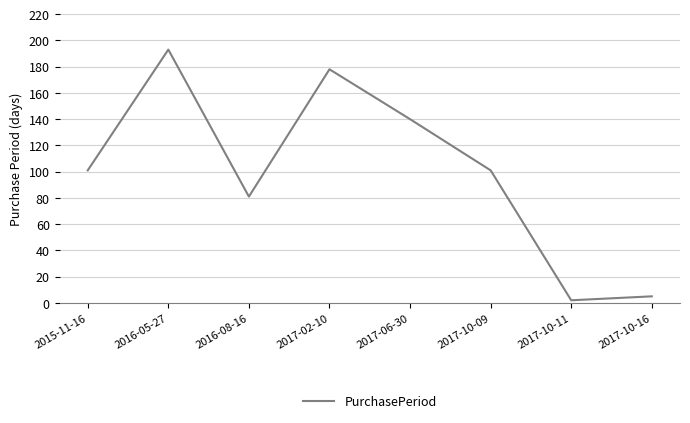

Is it true that the value at 2015-11-16 is 101?

True